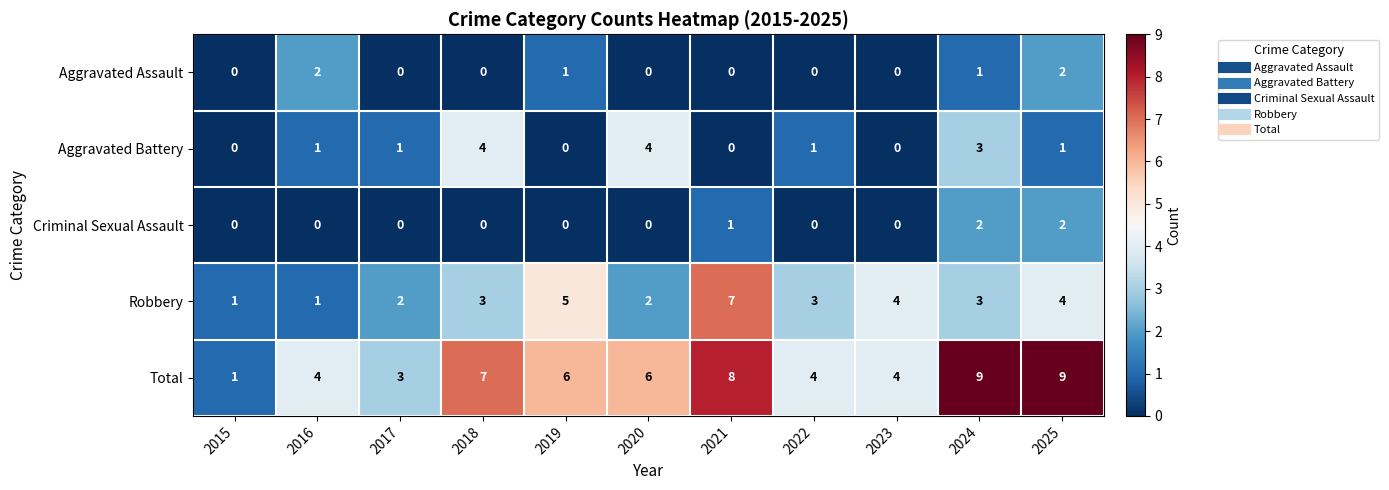

True or false: Aggravated Battery has a value of -1 at 2015.

False